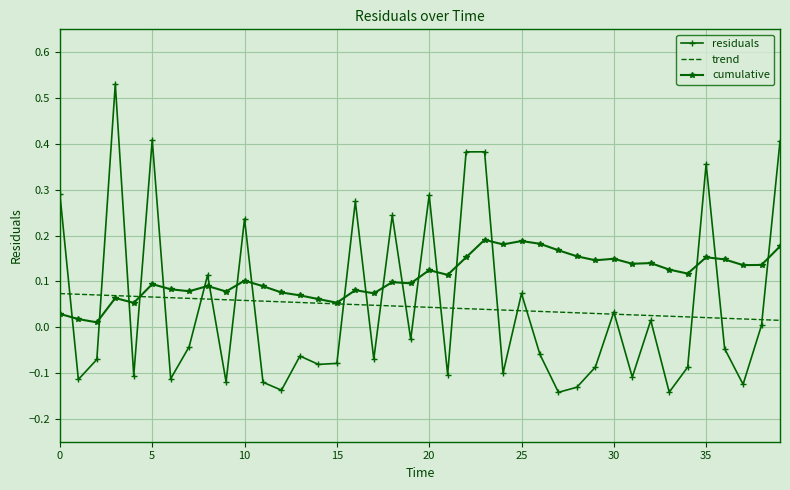

List the series in order of their peak value, lowest first.

trend, cumulative, residuals